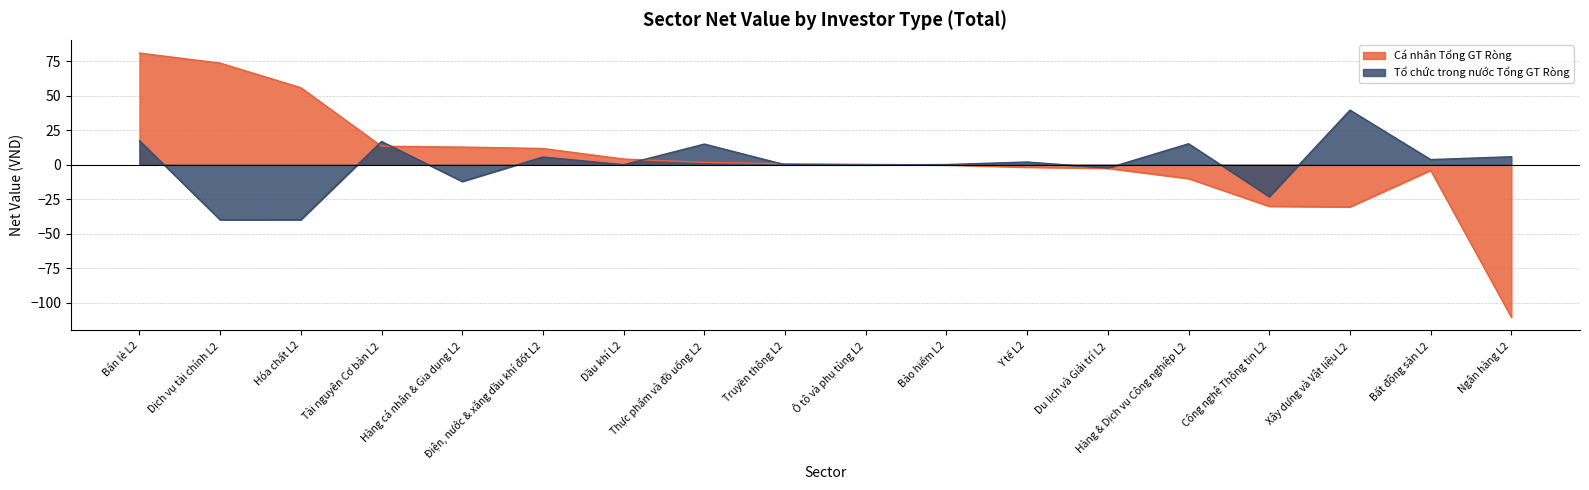

List the series in order of their overall mean, lowest first.

Tổ chức trong nước Tổng GT Ròng, Cá nhân Tổng GT Ròng